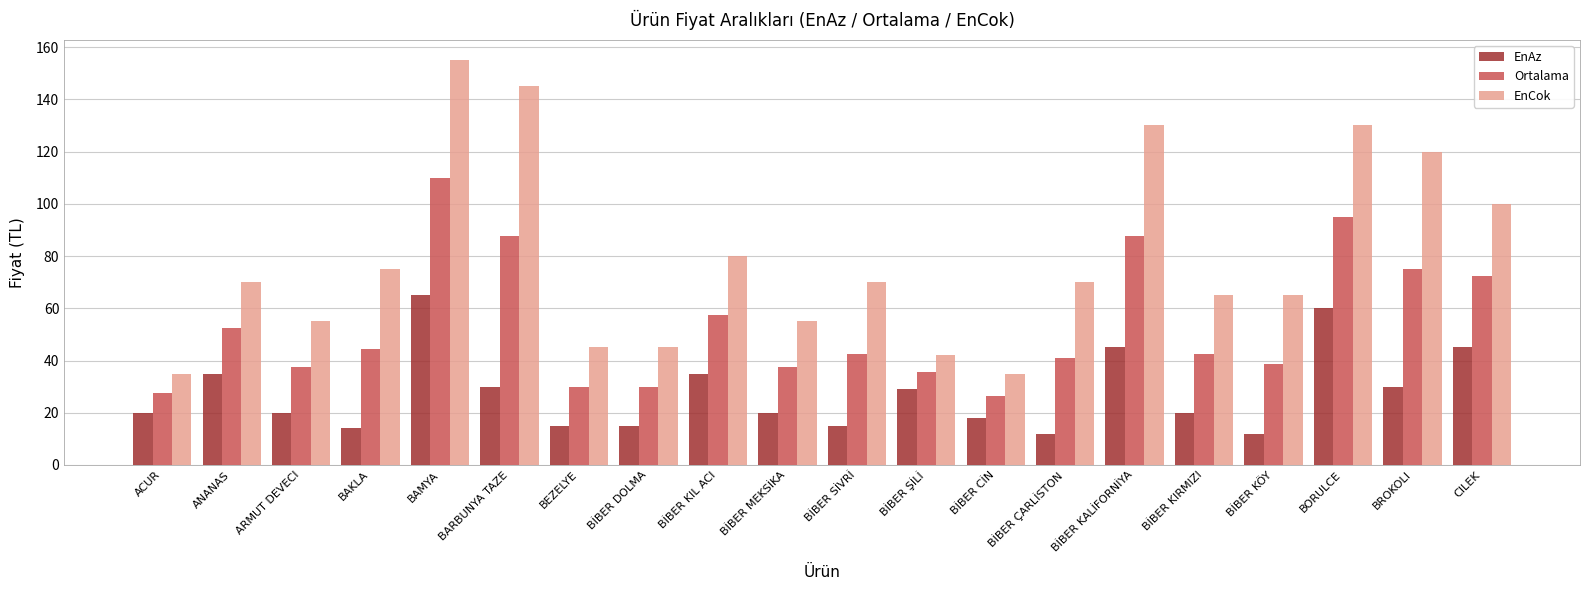

List the series in order of their peak value, lowest first.

EnAz, Ortalama, EnCok